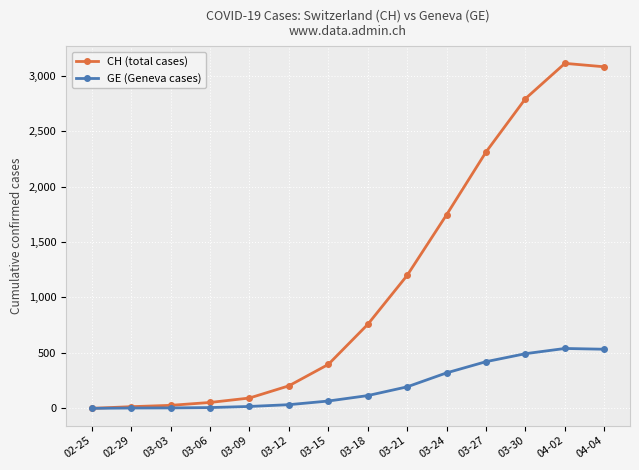

True or false: GE (Geneva cases) has more than 0 points higher than both neighbors.

True